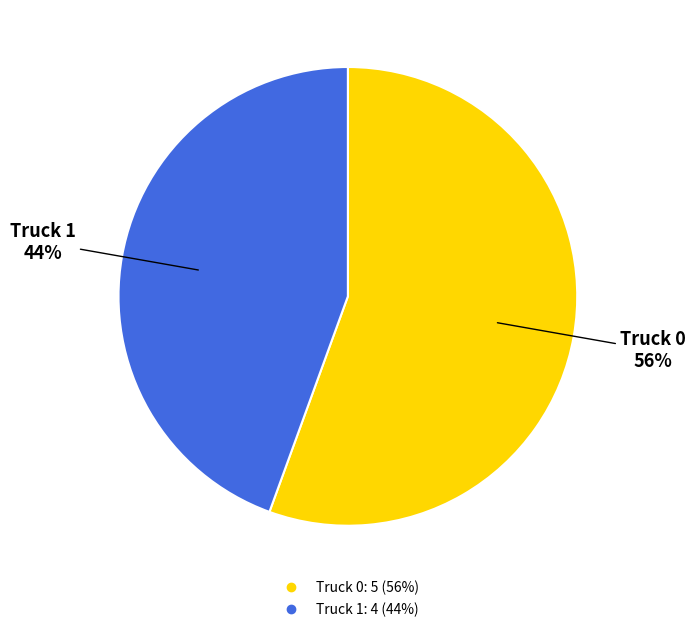

Is it true that Truck 0 is 56% of the pie?

True